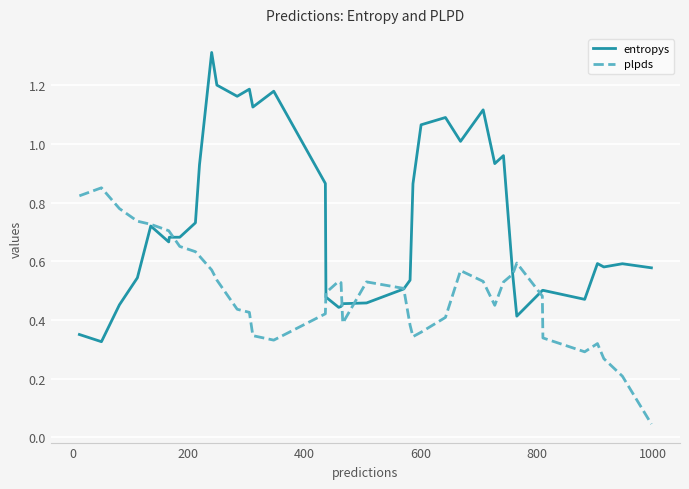

List the series in order of their peak value, lowest first.

plpds, entropys